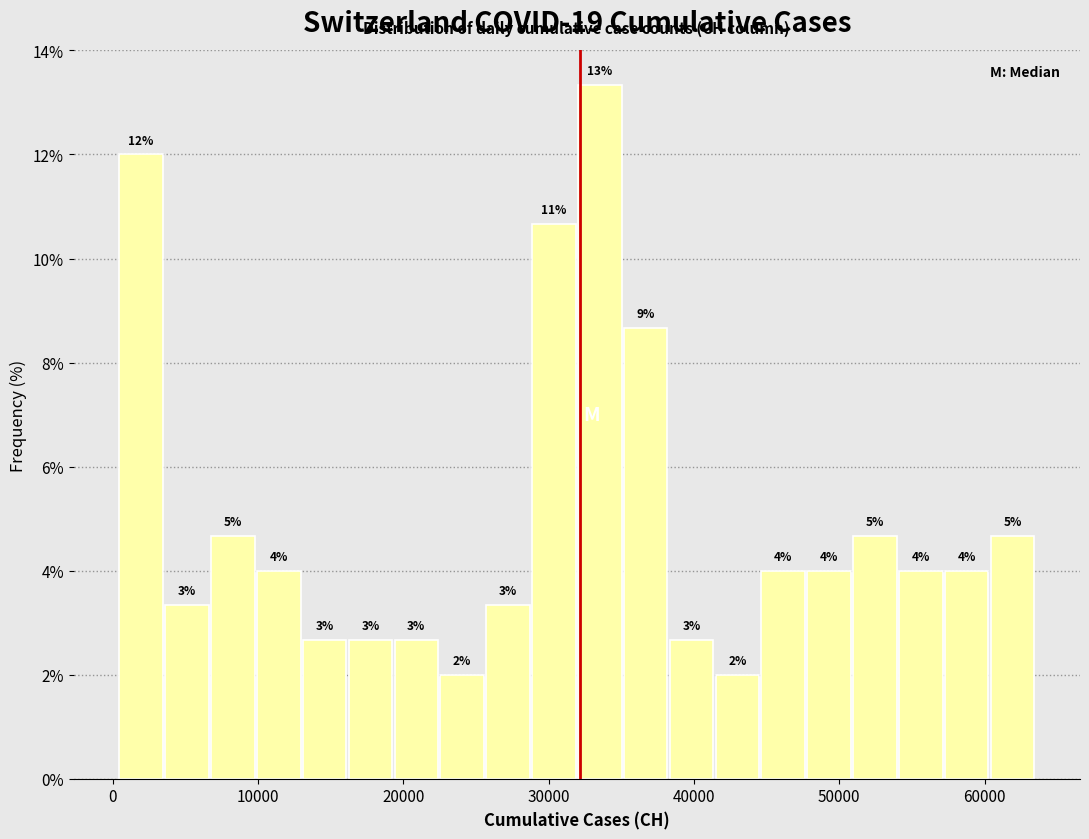

Around what value on the x-axis is the tallest bar? Give the approximate position of its centre, as read against the axis.

34000